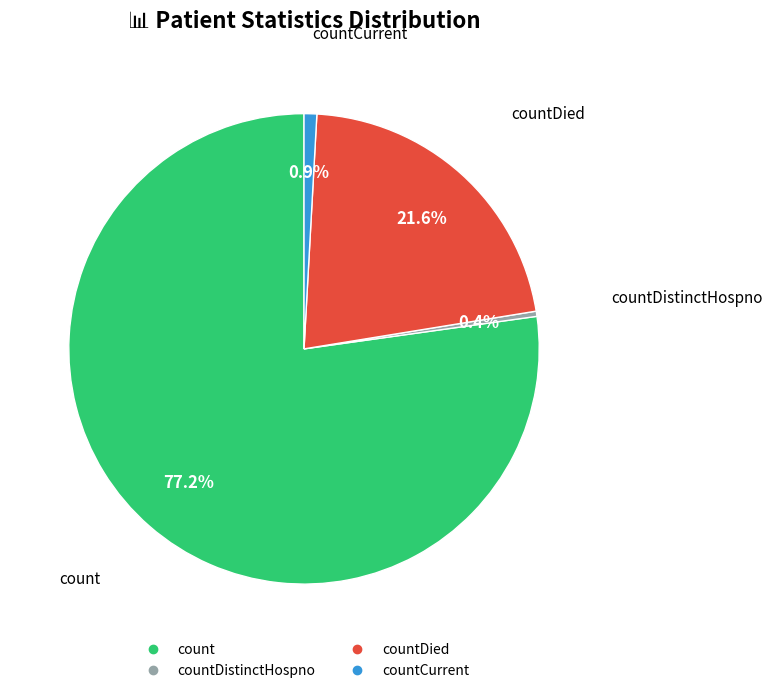

Does any single category account for the majority?

Yes